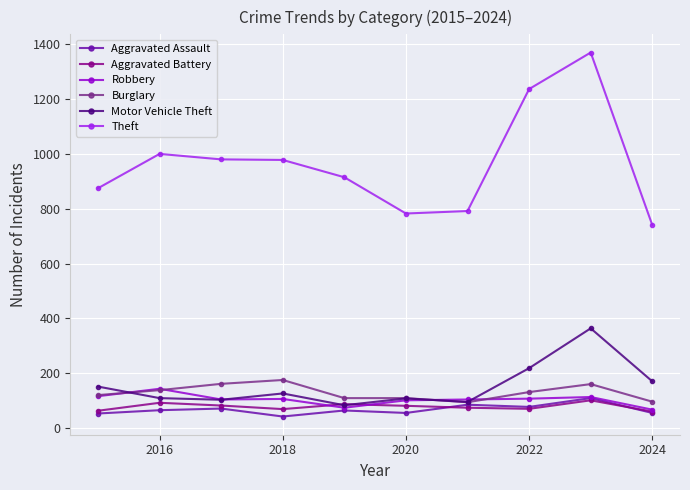

Count the number of data series in this chart.

6